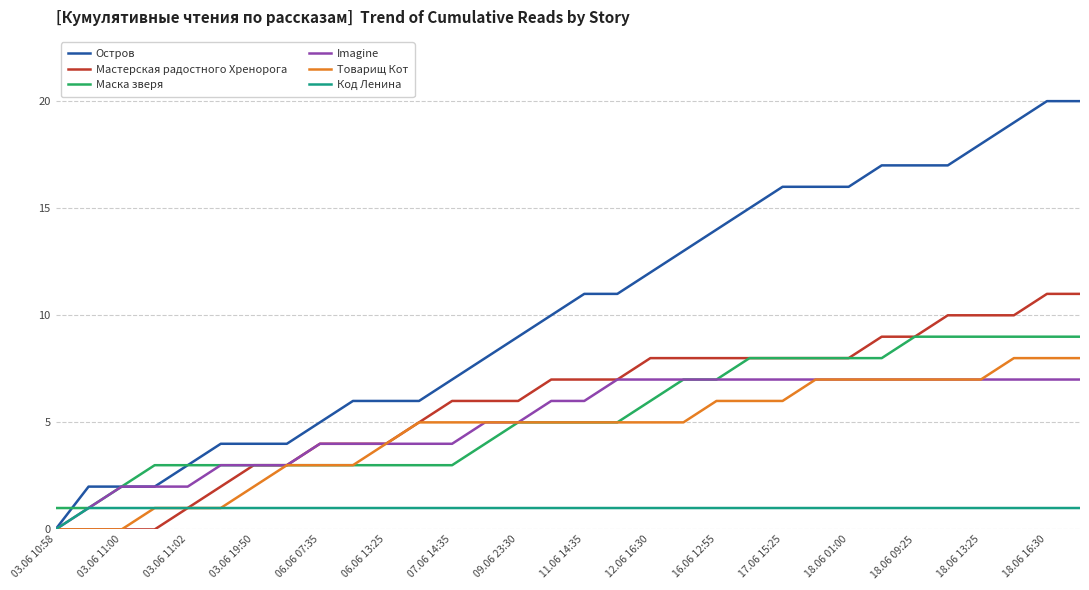

Reading left to right, list all the values displayed in this chart.

Остров: 0	2	2	2	3	4	4	4	5	6	6	6	7	8	9	10	11	11	12	13	14	15	16	16	16	17	17	17	18	19	20	20
Мастерская радостного Хренорога: 0	0	0	0	1	2	3	3	4	4	4	5	6	6	6	7	7	7	8	8	8	8	8	8	8	9	9	10	10	10	11	11
Маска зверя: 1	1	2	3	3	3	3	3	3	3	3	3	3	4	5	5	5	5	6	7	7	8	8	8	8	8	9	9	9	9	9	9
Imagine: 0	1	2	2	2	3	3	3	4	4	4	4	4	5	5	6	6	7	7	7	7	7	7	7	7	7	7	7	7	7	7	7
Товарищ Кот: 0	0	0	1	1	1	2	3	3	3	4	5	5	5	5	5	5	5	5	5	6	6	6	7	7	7	7	7	7	8	8	8
Код Ленина: 0	1	1	1	1	1	1	1	1	1	1	1	1	1	1	1	1	1	1	1	1	1	1	1	1	1	1	1	1	1	1	1